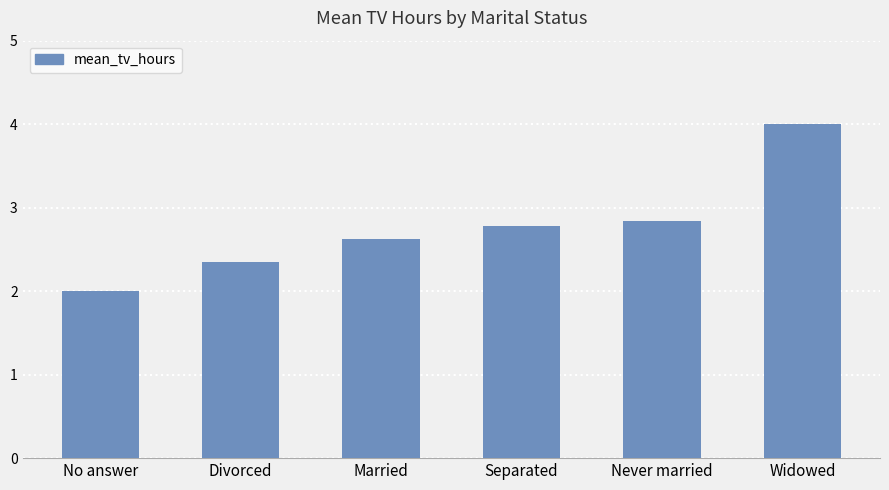

True or false: the data shows 2.6 at Married.

True